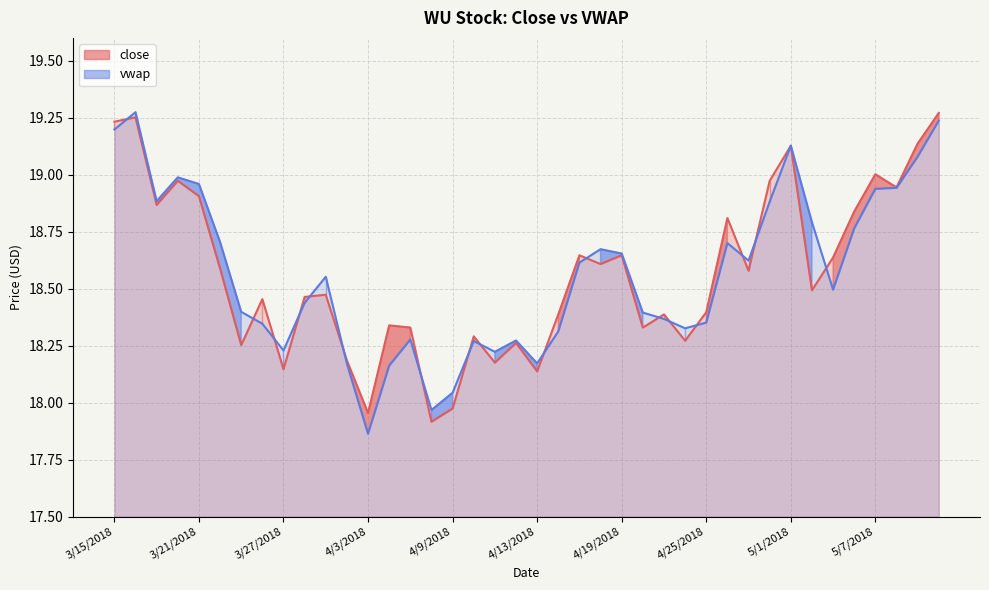

What are all the series names shown in the legend?

close, vwap